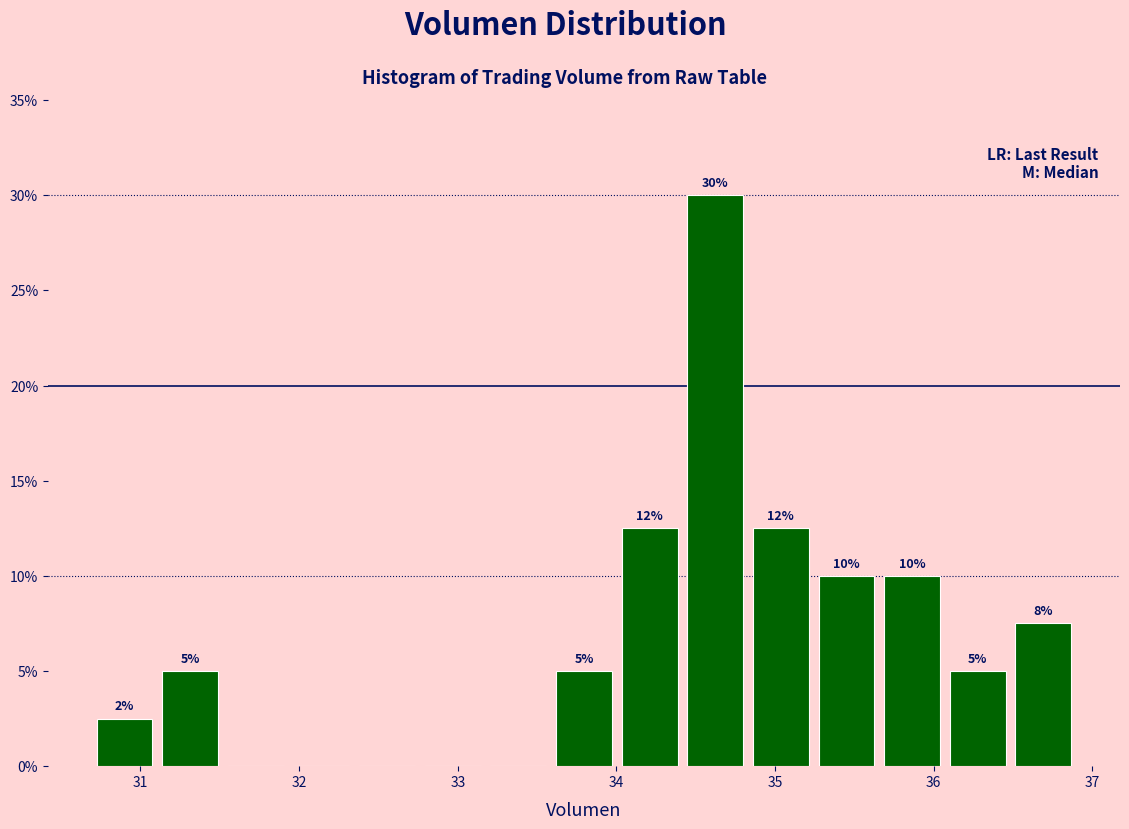

Over which range of the x-axis is the bar tallest?

34.4 to 34.8